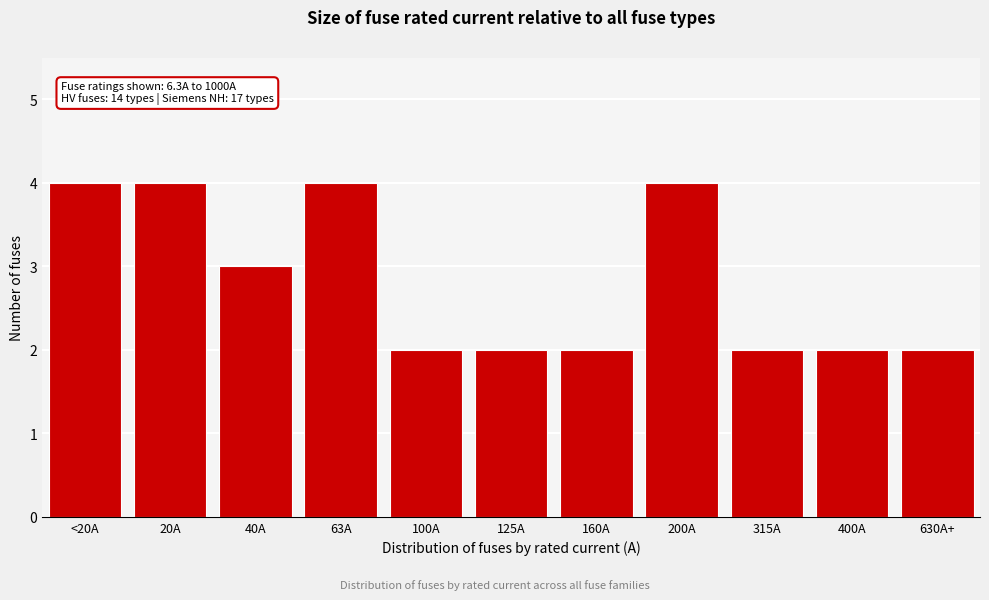

Reading left to right, transcribe all the data shown in this chart.

4	4	3	4	2	2	2	4	2	2	2